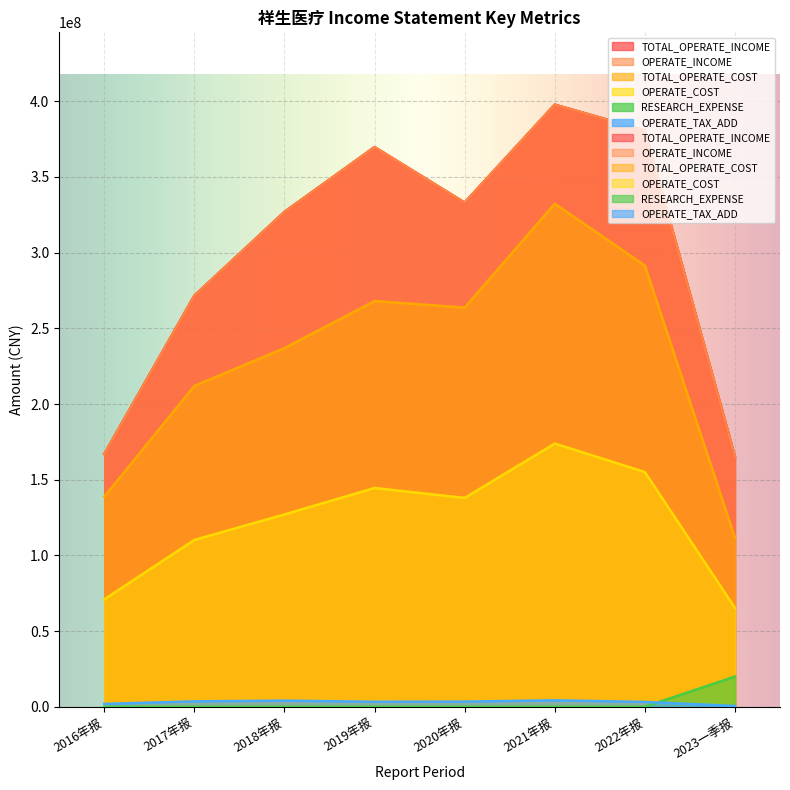

List the series in order of their peak value, highest first.

TOTAL_OPERATE_INCOME, OPERATE_INCOME, TOTAL_OPERATE_COST, OPERATE_COST, RESEARCH_EXPENSE, OPERATE_TAX_ADD